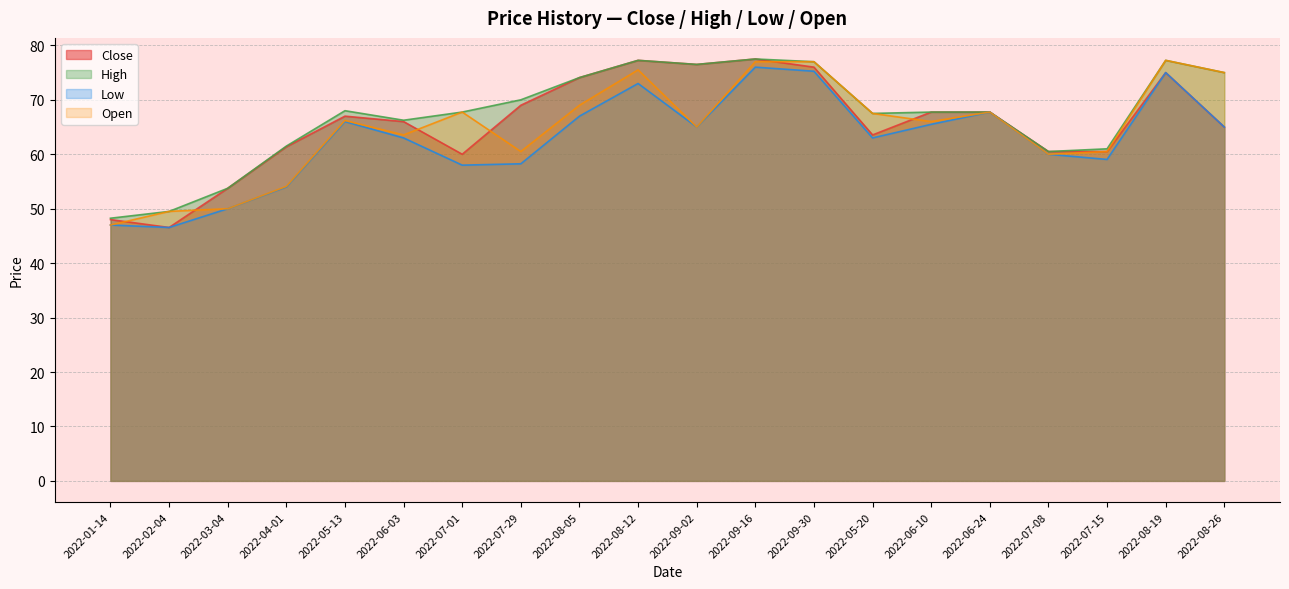

Which series changed the most between 2022-03-04 and 2022-08-26?

Open